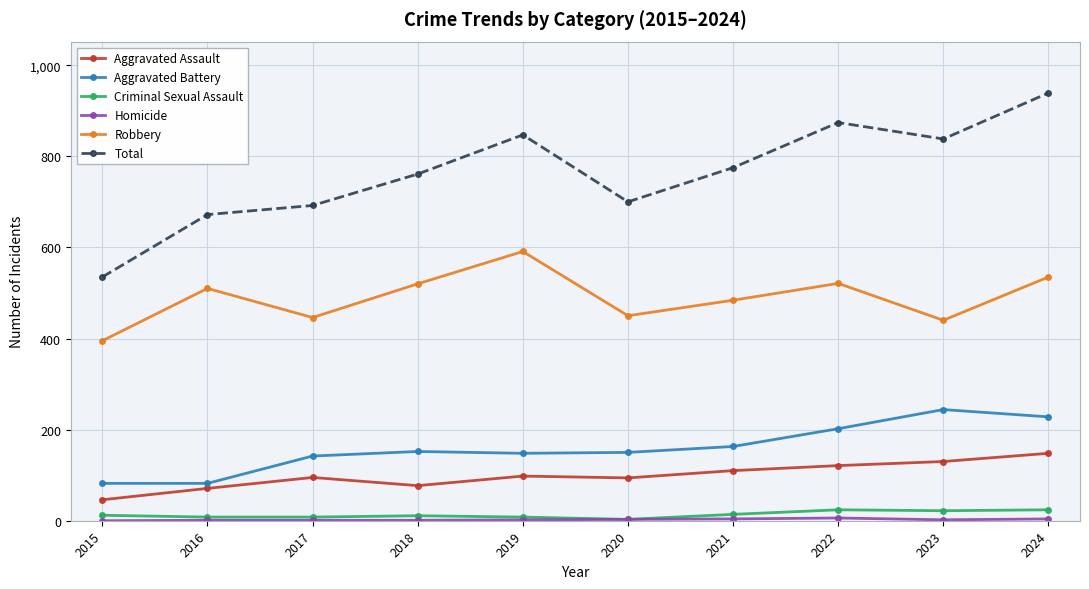

True or false: Robbery and Criminal Sexual Assault intersect in this chart.

False